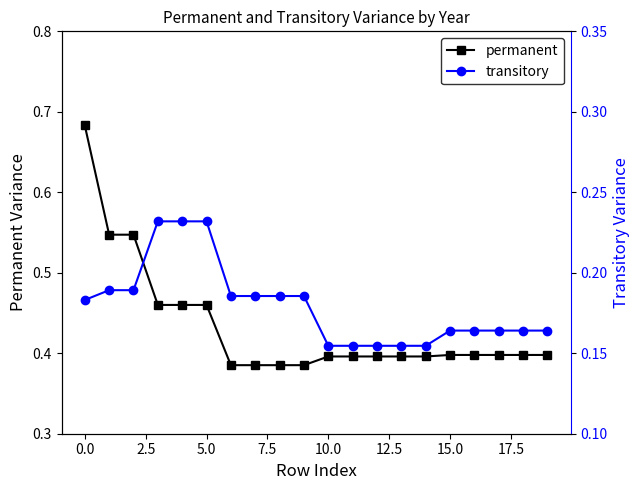

Reading right to left, what are all the values shown in this chart?

permanent: 0.4	0.4	0.4	0.4	0.4	0.4	0.4	0.4	0.4	0.4	0.4	0.4	0.4	0.4	0.5	0.5	0.5	0.5	0.5	0.7
transitory: 0.2	0.2	0.2	0.2	0.2	0.2	0.2	0.2	0.2	0.2	0.2	0.2	0.2	0.2	0.2	0.2	0.2	0.2	0.2	0.2